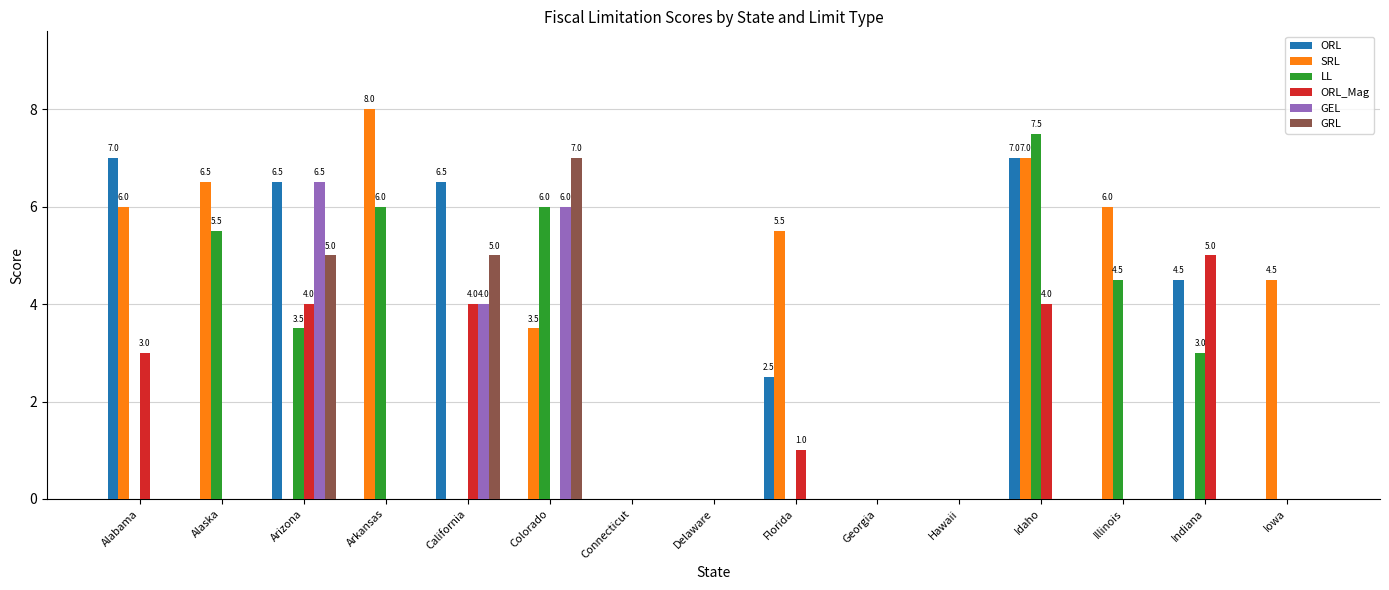

What is the sum of all GRL values?

17.0